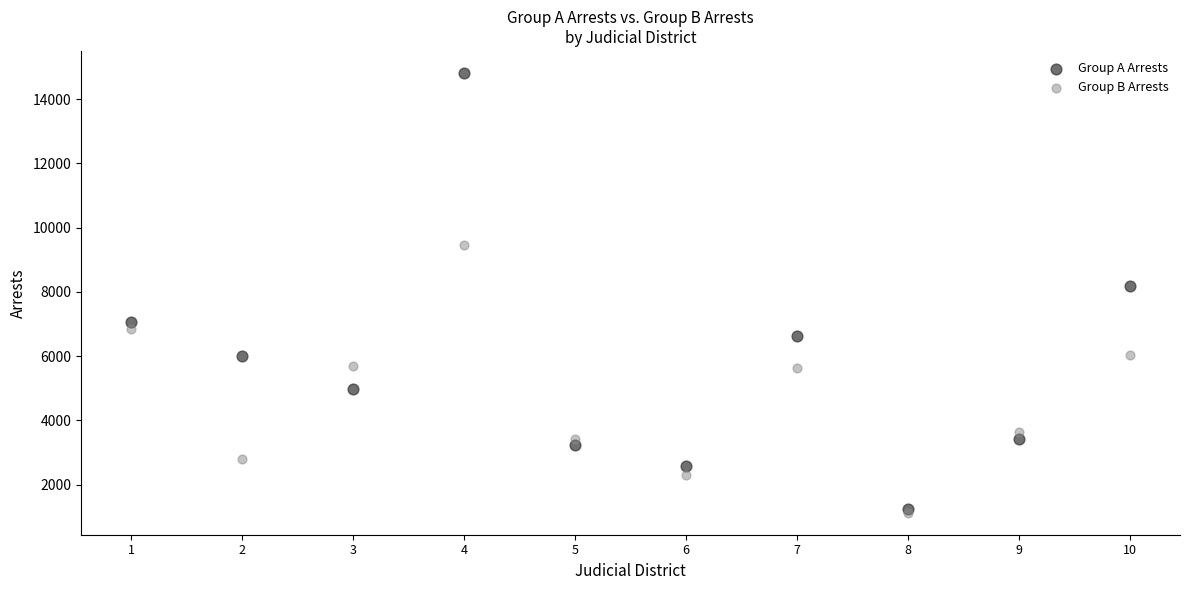

Across all series, what Y value is closest to 7969?

8177